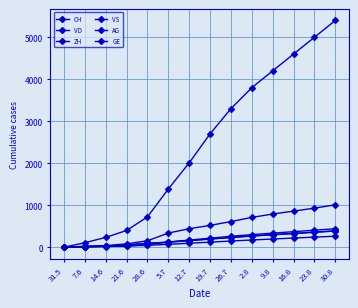

True or false: ZH and GE intersect in this chart.

False